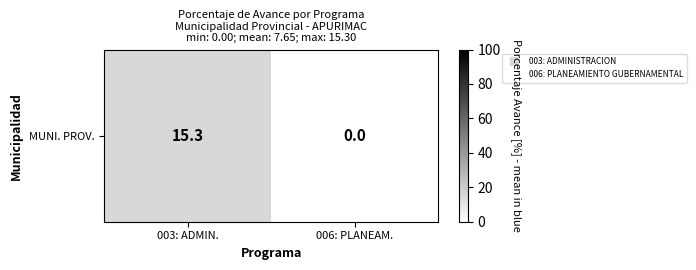

Reading left to right, what are all the values shown in this chart?

15.3	0.0